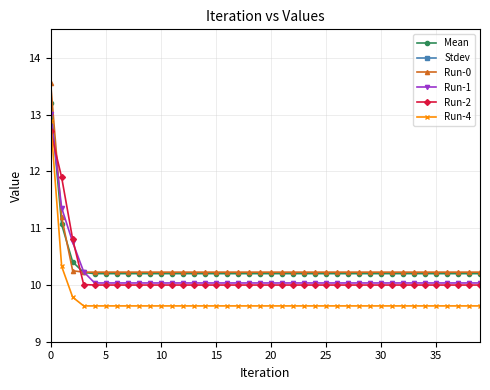

What is the lowest value of the Run-2 series?

10.0